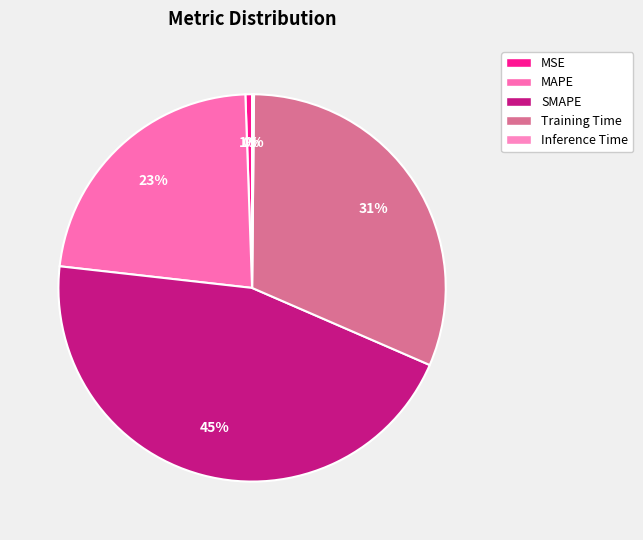

What percentage is the MSE slice, to the nearest percent?

1%